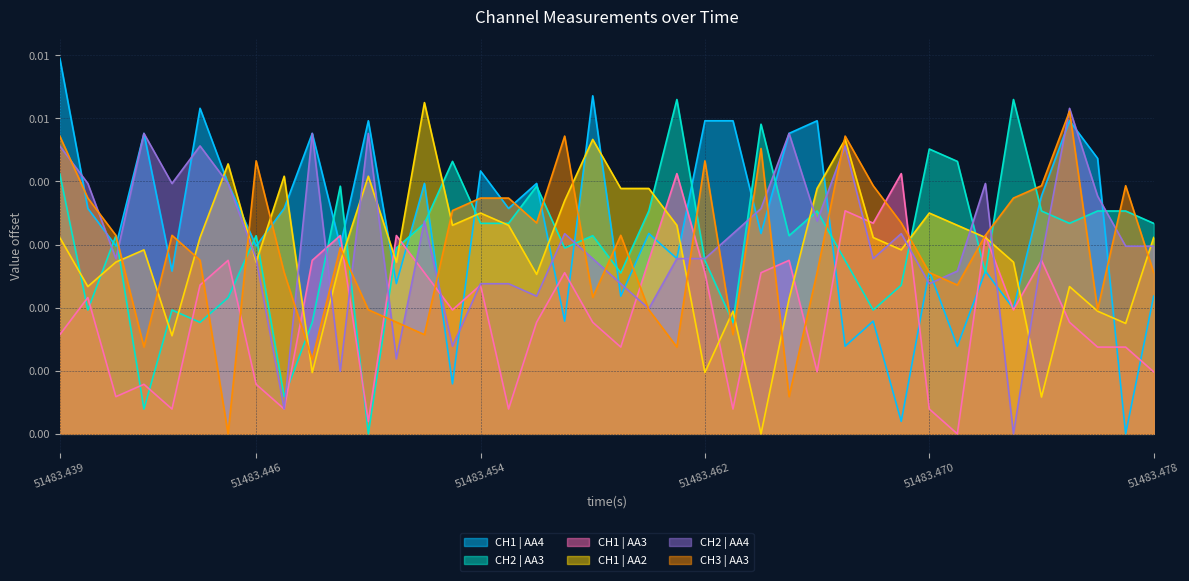

Is the value of CH3 | AA3 at 32 greater than the value of CH1 | AA4 at 37?

No